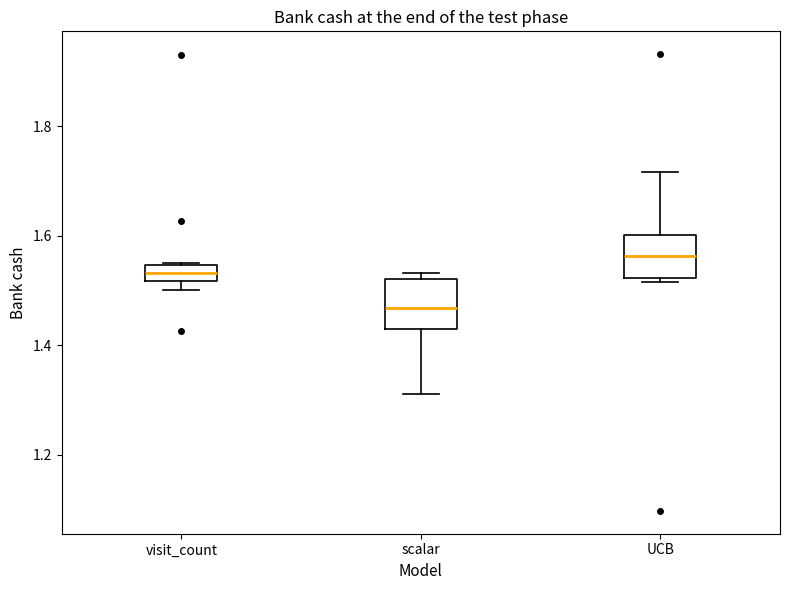

Where is the upper edge of the box for visit_count on the y-axis? The values are not printed on the chart, so give them approximately, as read against the axis.

1.54